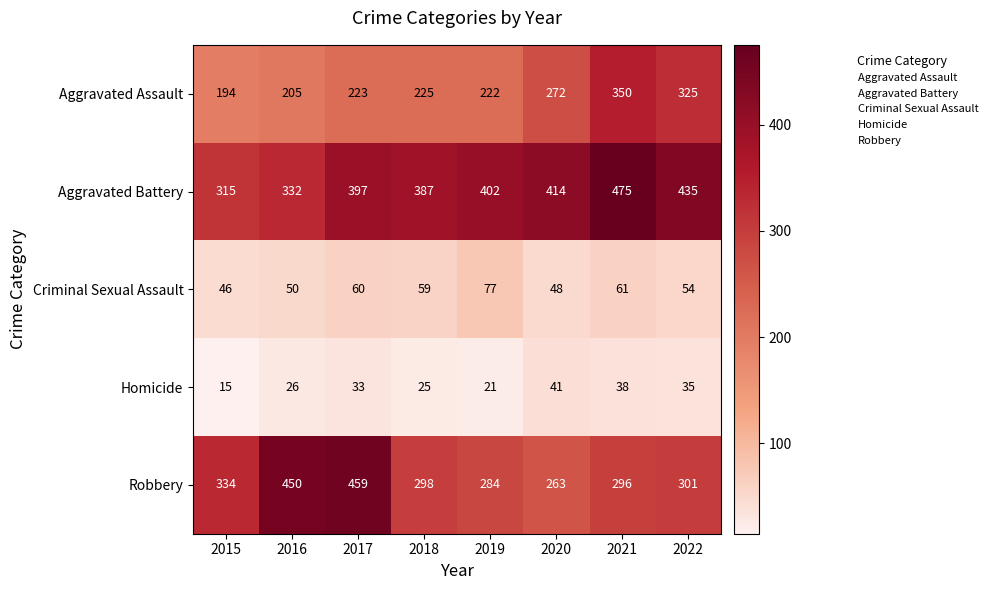

Between 2015 and 2018, which series saw the biggest shift?

Aggravated Battery